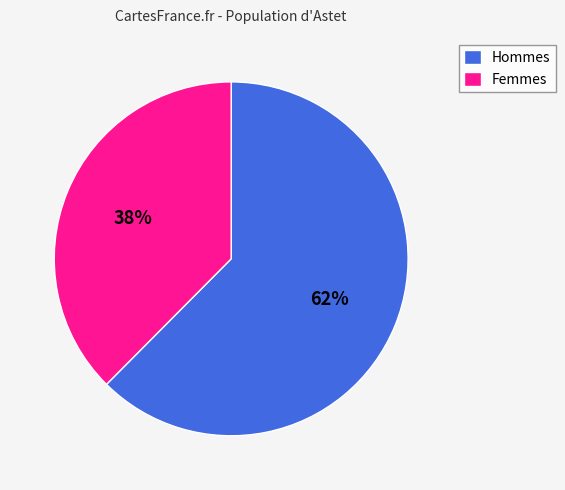

Does any single category account for the majority?

Yes